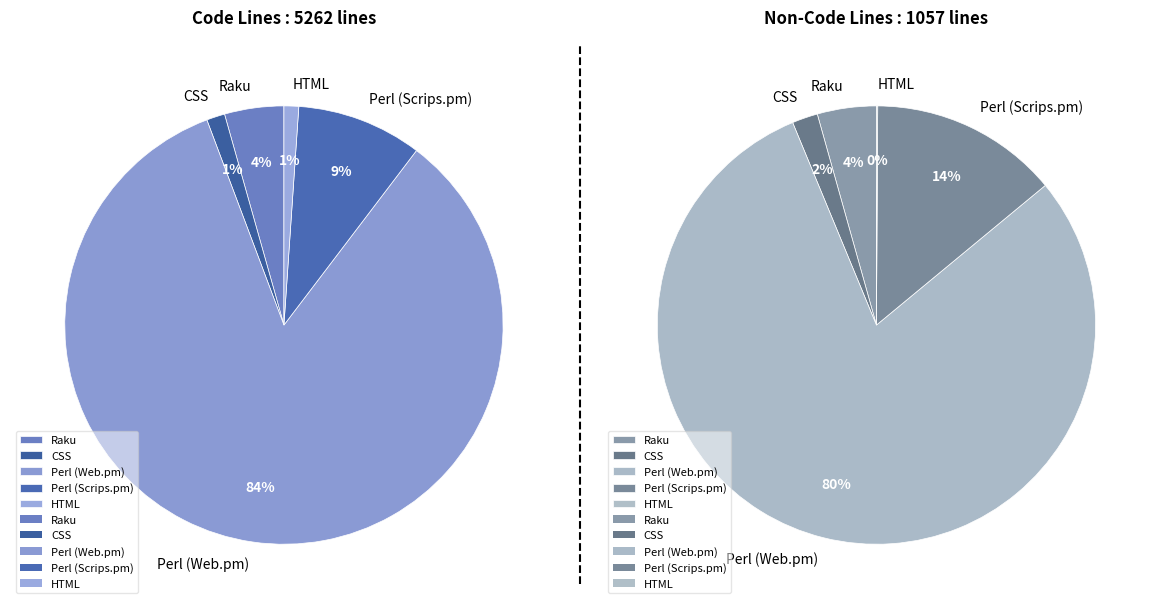

What is the largest slice in the pie chart?

Perl (Web.pm)